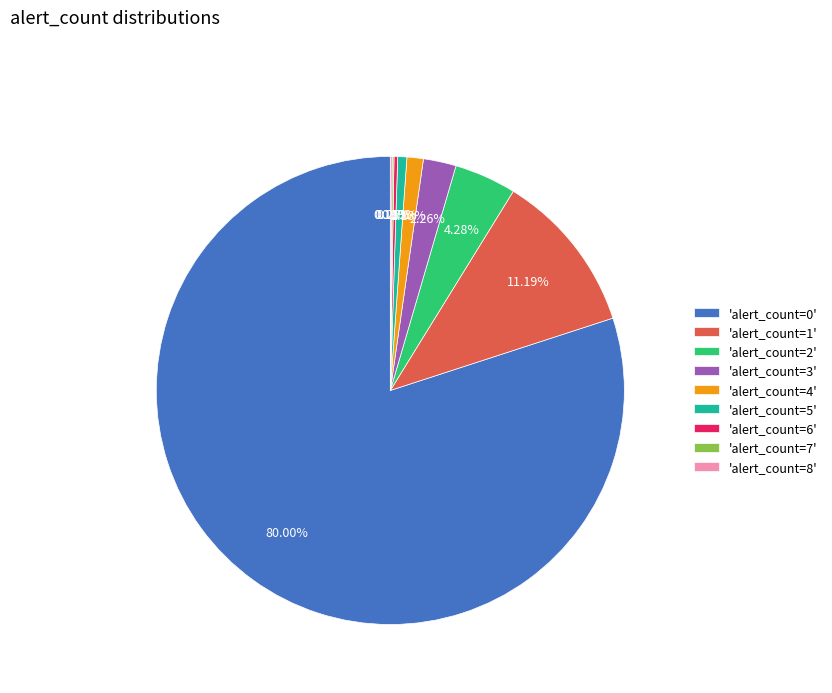

Is 'alert_count=0' the majority of the pie?

Yes